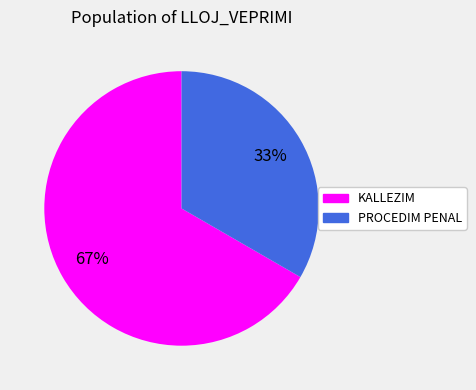

What is the smallest slice in the pie chart?

PROCEDIM PENAL